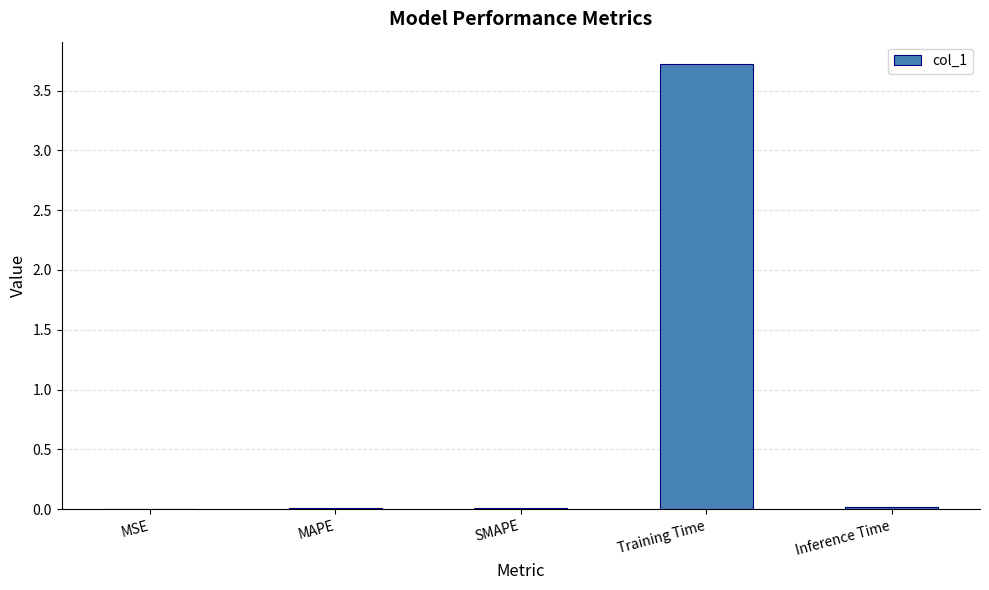

The value at MSE is 0.0. True or false?

True